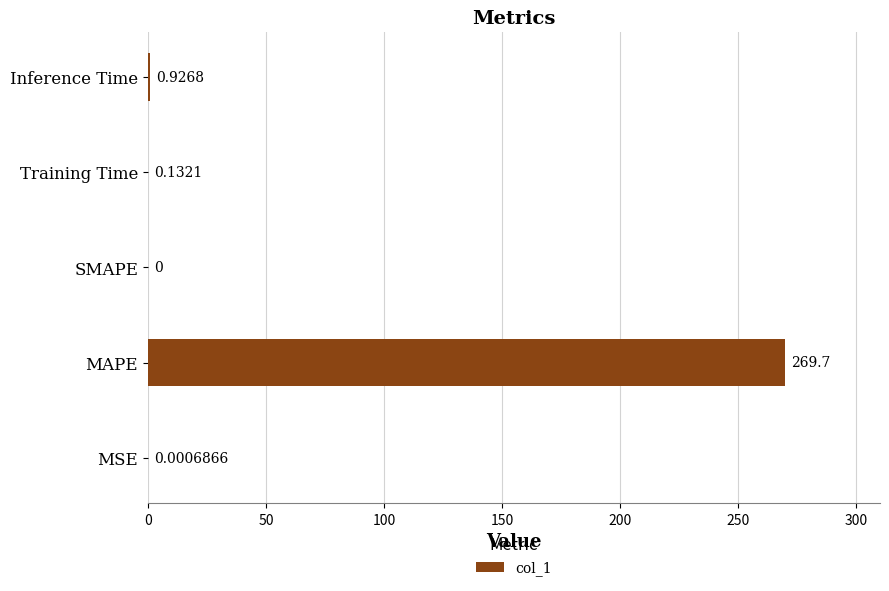

Which has a higher value, MSE or Inference Time?

Inference Time